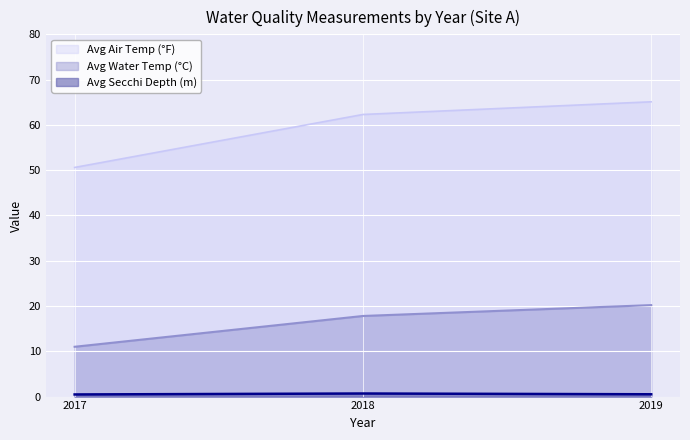

What is the sum of all Avg Water Temp (C) values?

49.0